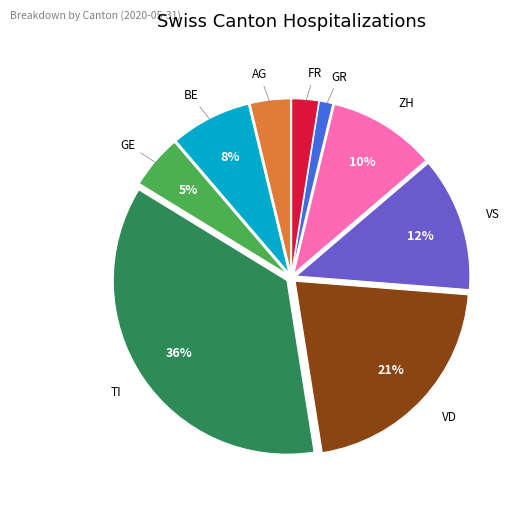

Does any single category account for the majority?

No